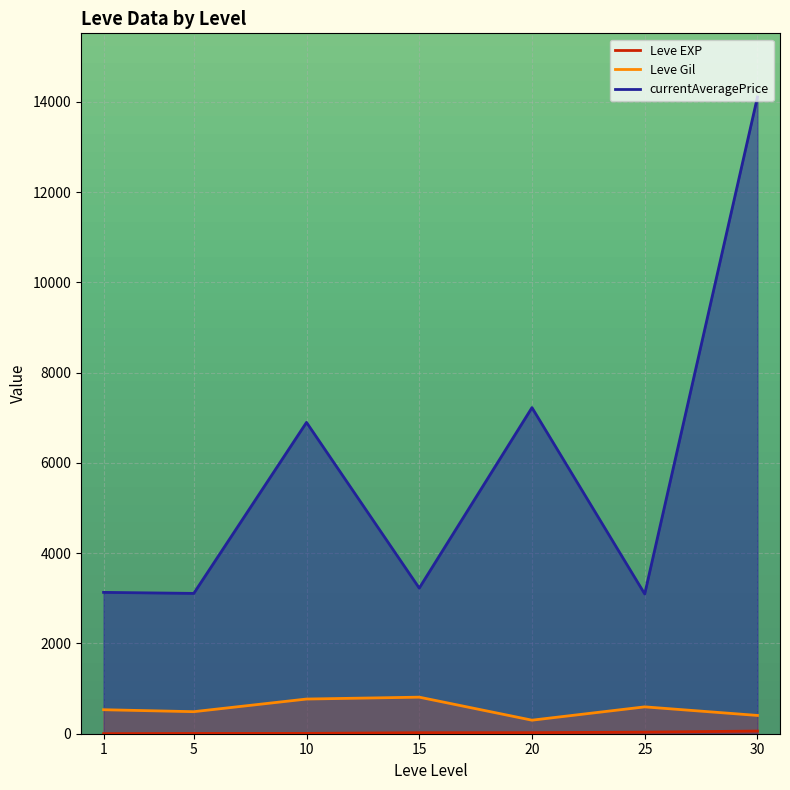

What is the total value across all series at 25?

3725.5